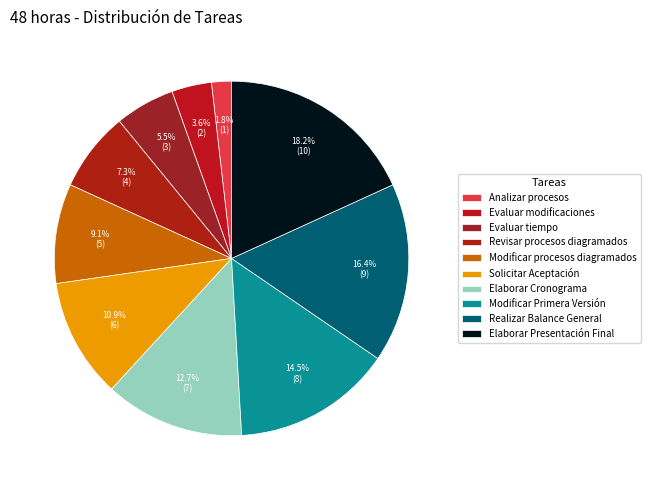

Which category has the smallest portion of the pie?

Analizar procesos